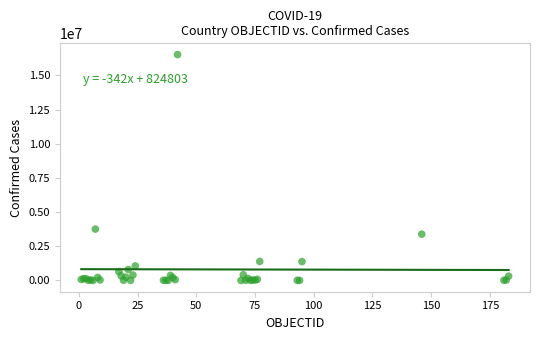

What Y value in the scatter plot is closest to 8257680?

3753609